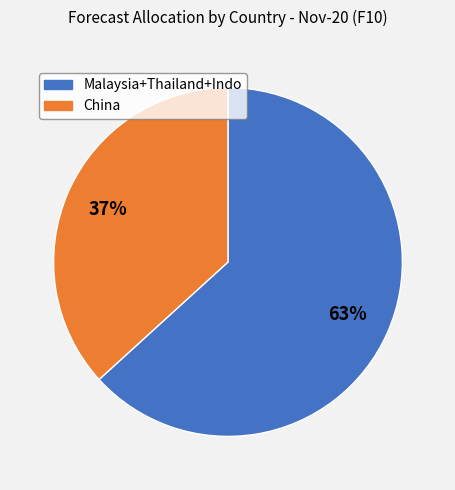

Is there any slice that represents more than half of the pie?

Yes